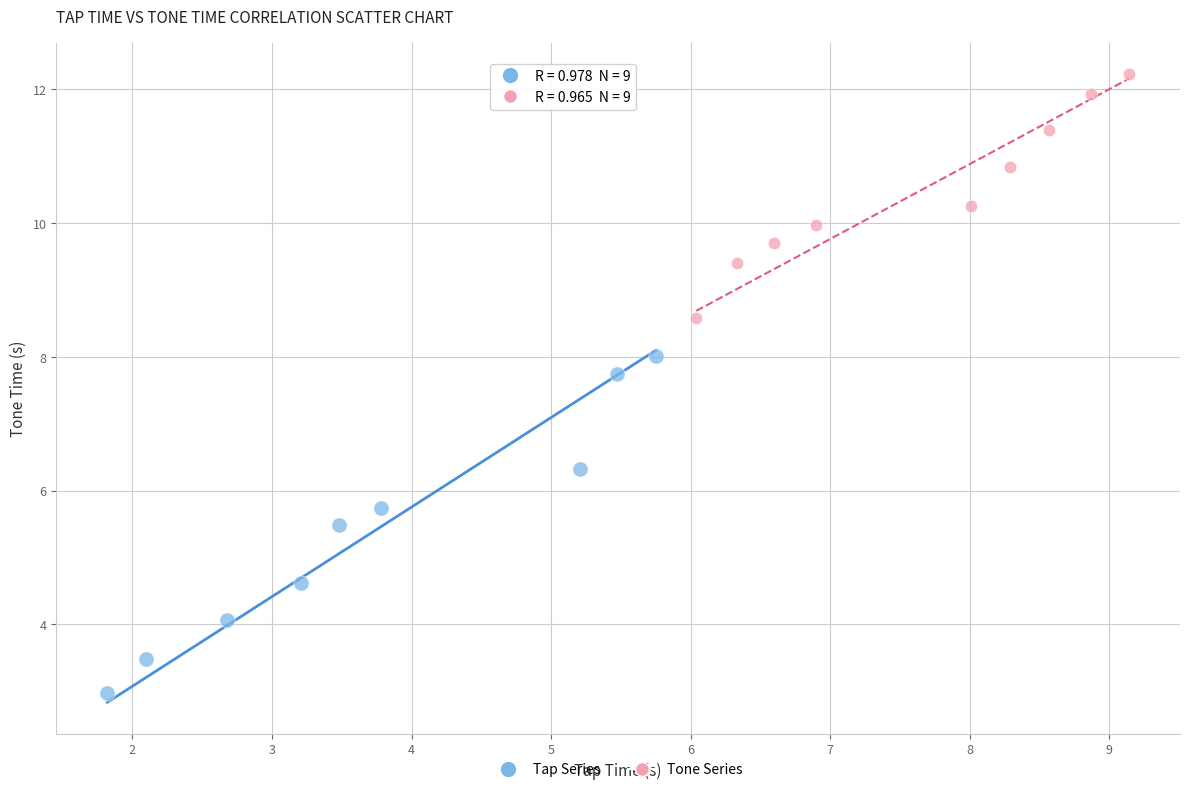

Which series contains the highest Y value?

Tone Series